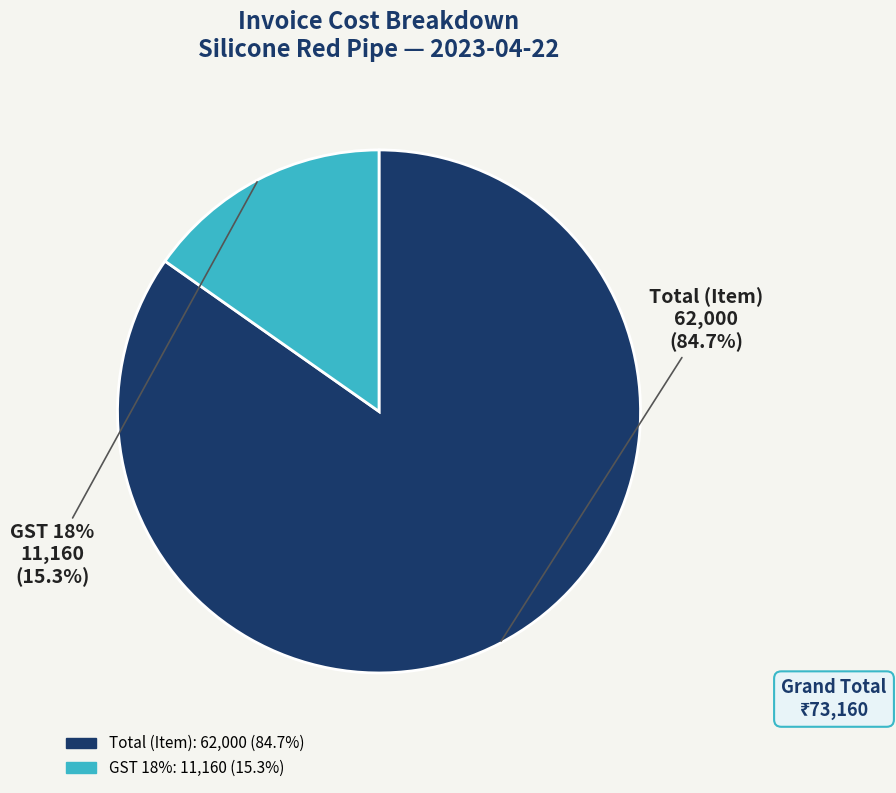

What is the change in value from Total (Item) to GST 18%?

-50840